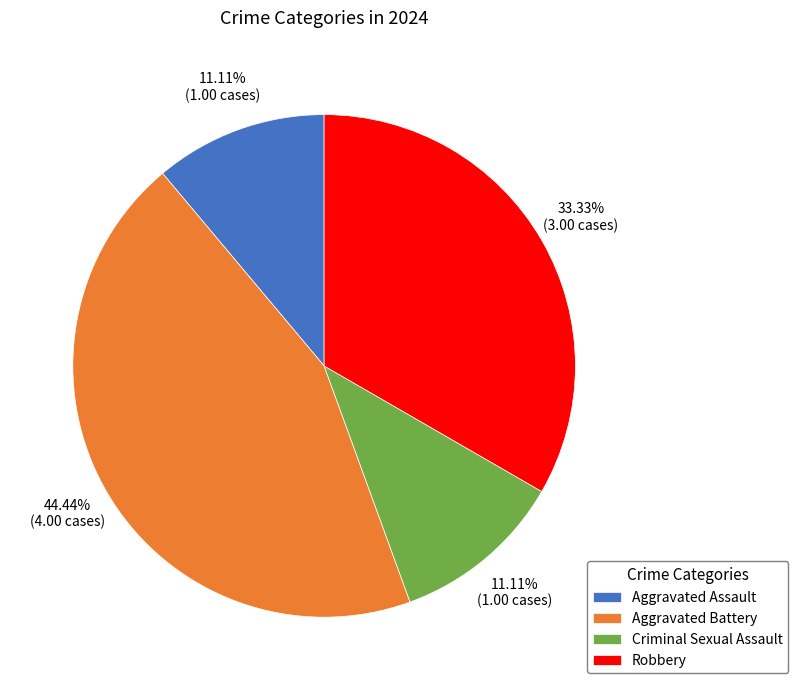

Is it true that Aggravated Assault is 20% of the pie?

False